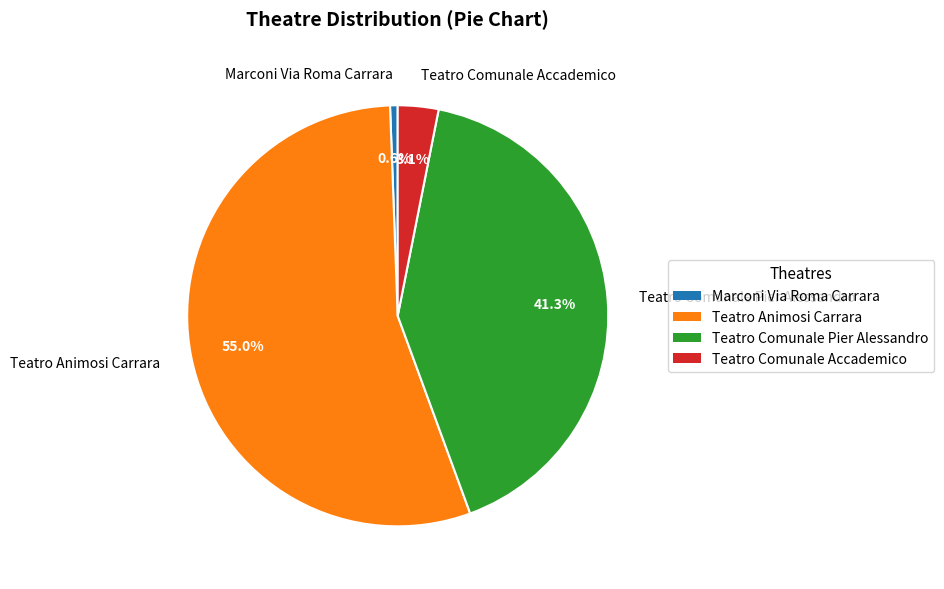

Which has a higher value, Teatro Comunale Pier Alessandro or Teatro Animosi Carrara?

Teatro Animosi Carrara